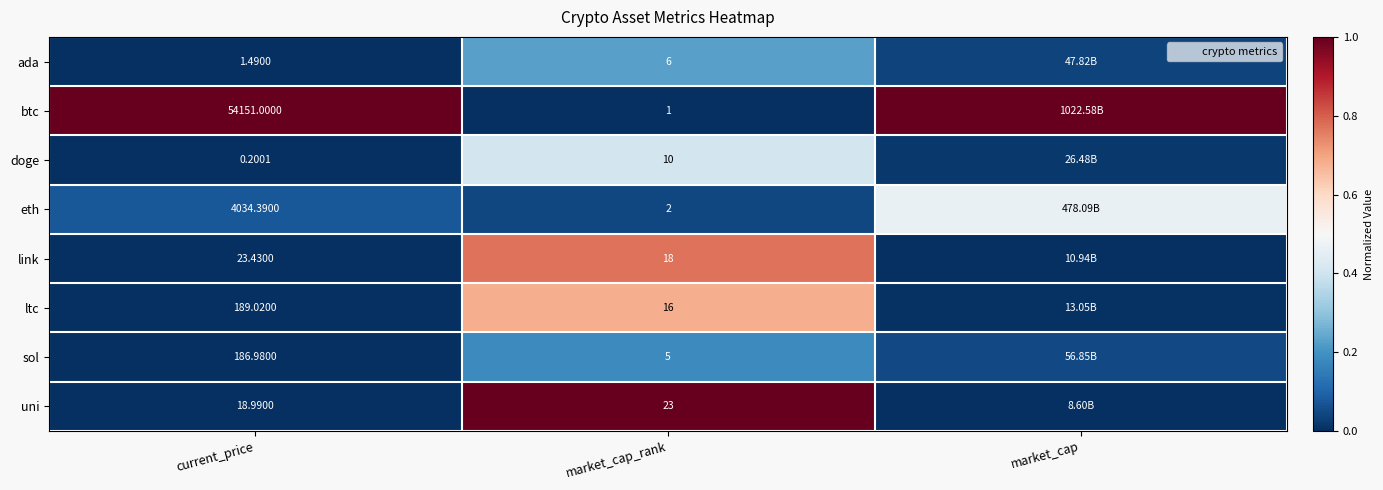

Between current_price and market_cap_rank, which series saw the biggest shift?

btc